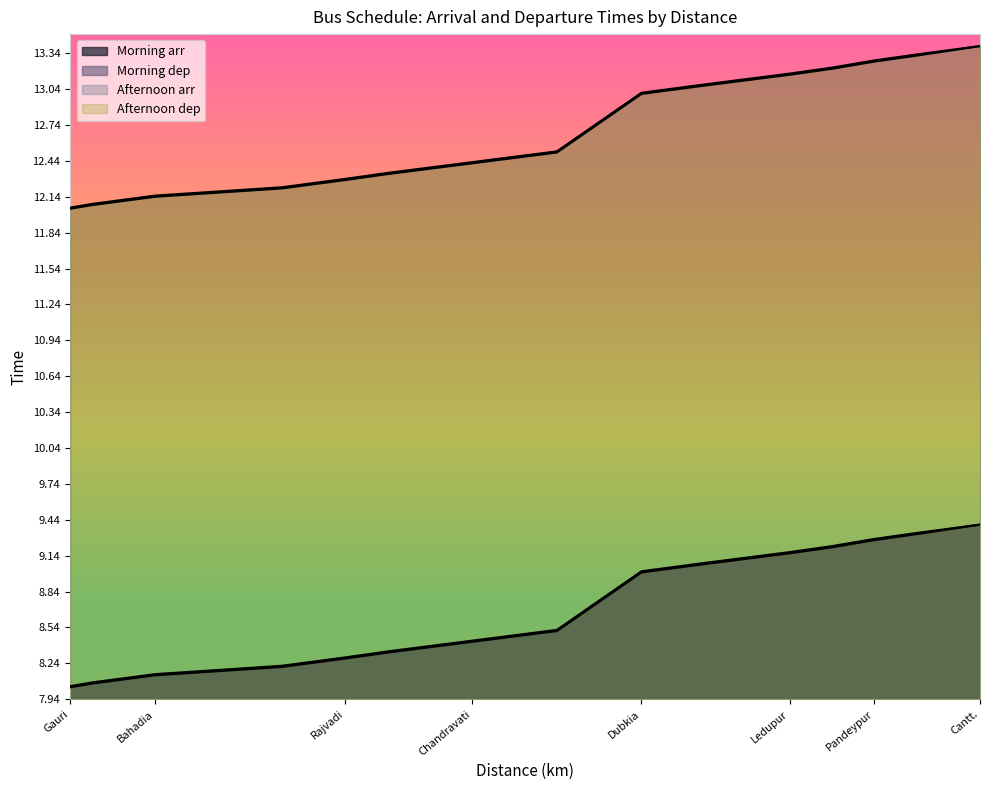

Reading right to left, transcribe all the data shown in this chart.

Morning arr: Cantt.=9.4	PoliceLine=9.3	Pandeypur=9.3	Ashapur=9.2	Ledupur=9.2	Chiraiyan Ganv Block=9.1	Dubkia=9.0	Chaubeypur=8.5	Chandravati=8.4	Kaithi=8.3	Rajvadi=8.3	Sindhauna=8.2	Bahadia=8.1	Gorakh=8.1	Gauri=8.0
Morning dep: Cantt.=9.4	PoliceLine=9.3	Pandeypur=9.3	Ashapur=9.2	Ledupur=9.2	Chiraiyan Ganv Block=9.1	Dubkia=9.0	Chaubeypur=8.5	Chandravati=8.4	Kaithi=8.3	Rajvadi=8.3	Sindhauna=8.2	Bahadia=8.2	Gorakh=8.1	Gauri=8.1
Afternoon arr: Cantt.=13.4	PoliceLine=13.3	Pandeypur=13.3	Ashapur=13.2	Ledupur=13.2	Chiraiyan Ganv Block=13.1	Dubkia=13.0	Chaubeypur=12.5	Chandravati=12.4	Kaithi=12.3	Rajvadi=12.3	Sindhauna=12.2	Bahadia=12.1	Gorakh=12.1	Gauri=12.0
Afternoon dep: Cantt.=13.4	PoliceLine=13.3	Pandeypur=13.3	Ashapur=13.2	Ledupur=13.2	Chiraiyan Ganv Block=13.1	Dubkia=13.0	Chaubeypur=12.5	Chandravati=12.4	Kaithi=12.3	Rajvadi=12.3	Sindhauna=12.2	Bahadia=12.2	Gorakh=12.1	Gauri=12.1